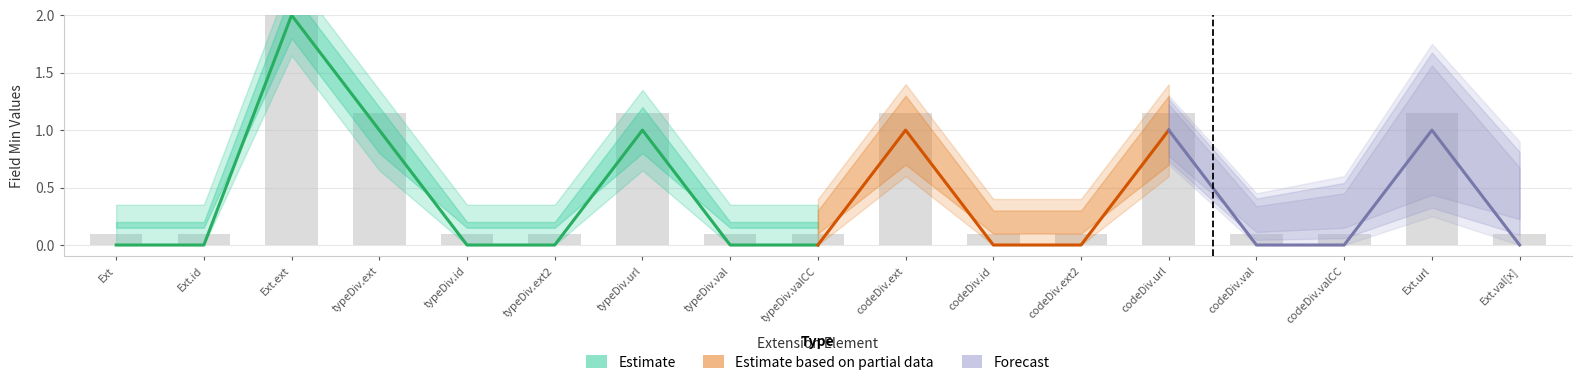

Does the chart contain any negative values?

No